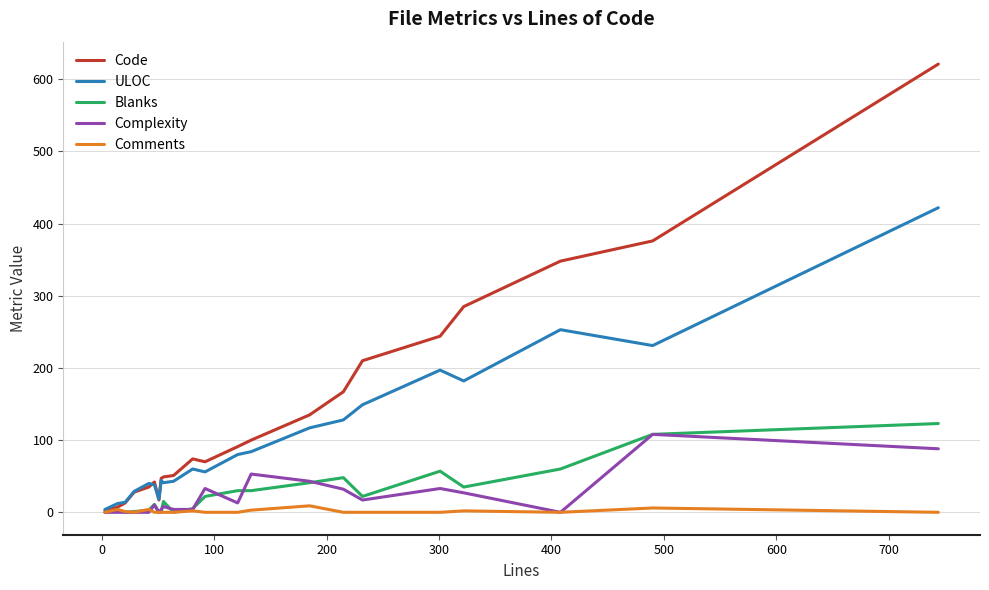

Which series has the largest total across all categories?

Code